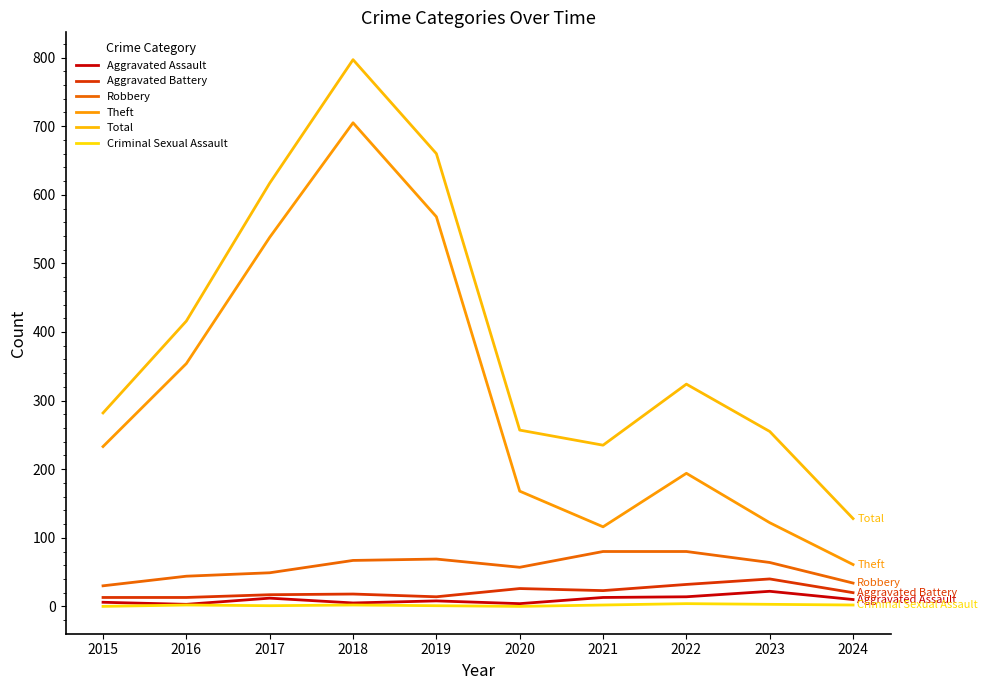

Reading left to right, transcribe all the data shown in this chart.

Aggravated Assault: 6	3	12	5	8	4	13	14	22	10
Aggravated Battery: 13	13	17	18	14	26	23	32	40	20
Robbery: 30	44	49	67	69	57	80	80	64	34
Theft: 233	354	538	705	568	168	116	194	122	61
Total: 282	416	617	797	660	257	235	324	255	128
Criminal Sexual Assault: 0	2	1	2	1	0	2	4	3	2